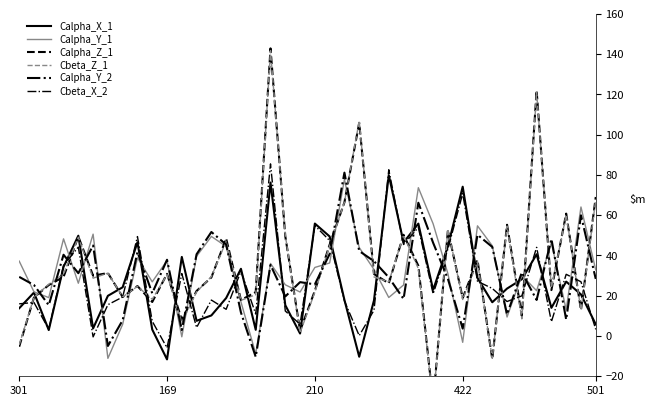

How many categories are shown in the chart?

40